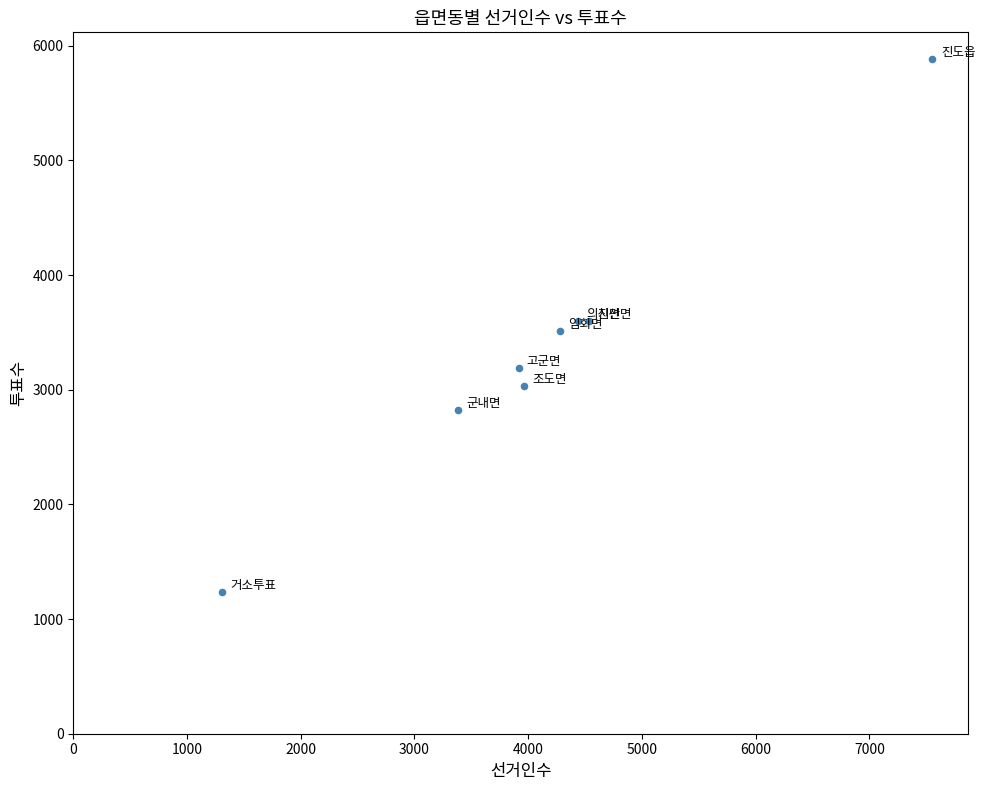

What is the range of Y values (max minus min)?

4649